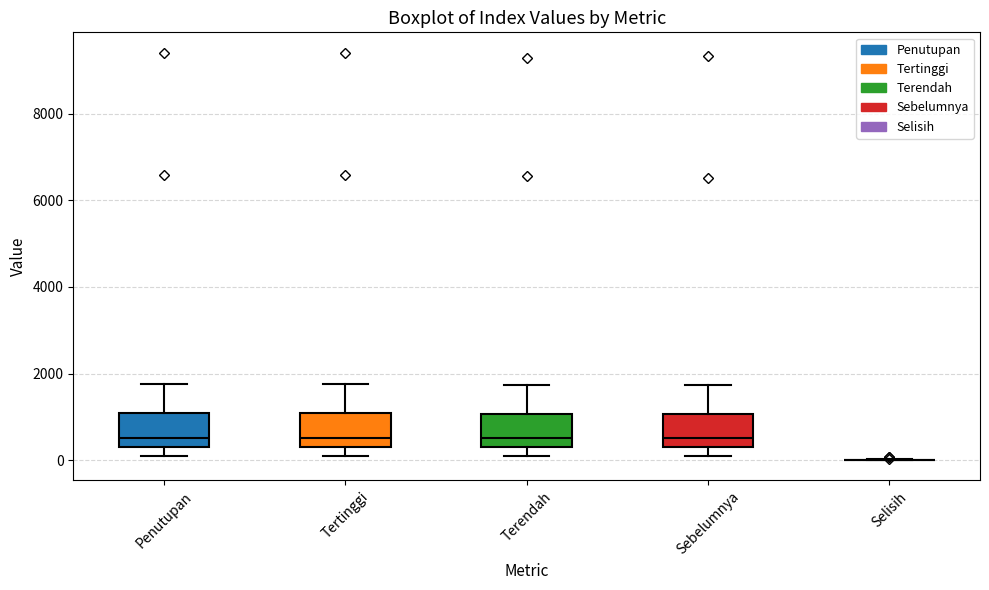

Reading left to right, transcribe this box plot: for each box, give where its median line is, the range the box spans, and where its two whiskers end, as read against the y-axis. The values are not printed on the chart, so give them approximately, as read against the axis.

Penutupan: median 600, box 400 to 1000, whiskers 200 to 1800
Tertinggi: median 600, box 400 to 1000, whiskers 200 to 1800
Terendah: median 600, box 400 to 1000, whiskers 200 to 1800
Sebelumnya: median 600, box 400 to 1000, whiskers 200 to 1800
Selisih: box collapsed to a line at 0, whiskers 0 to 0